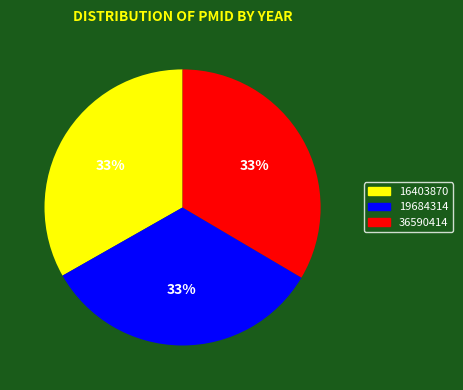

True or false: 16403870 accounts for 47% of the total.

False